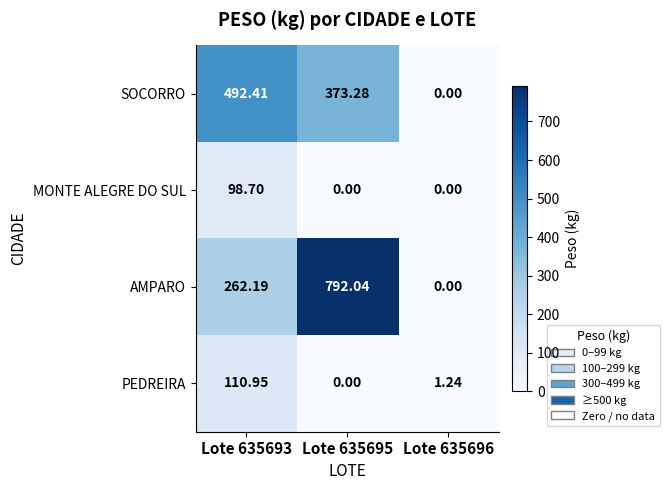

List the series in order of their peak value, lowest first.

MONTE ALEGRE DO SUL, PEDREIRA, SOCORRO, AMPARO